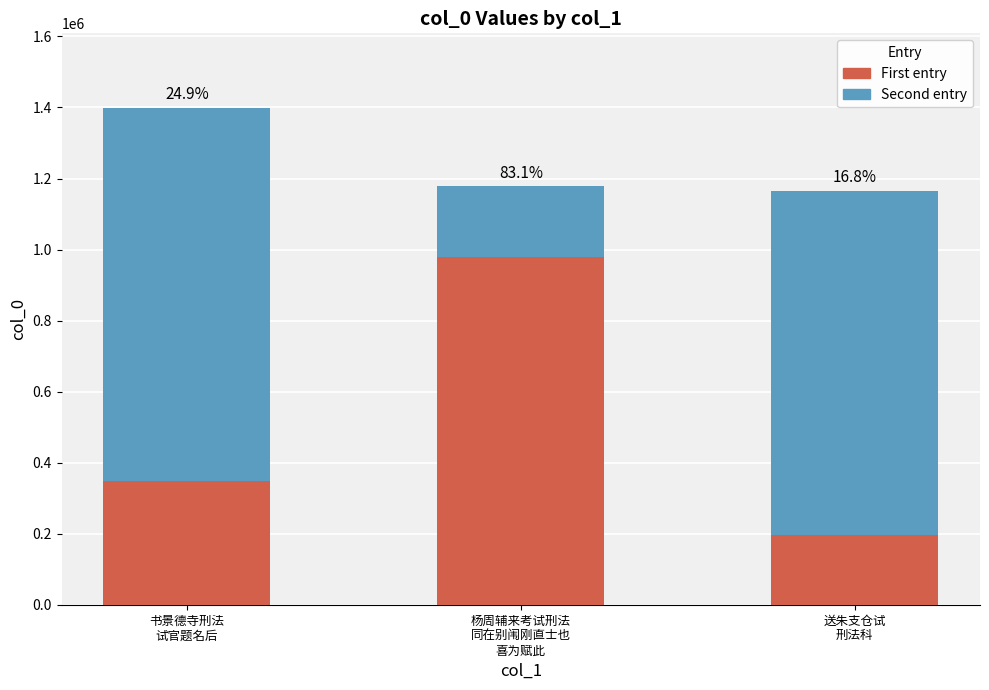

Which series changed the most between 书景德寺刑法
试官题名后 and 送朱支仓试
刑法科?

First entry